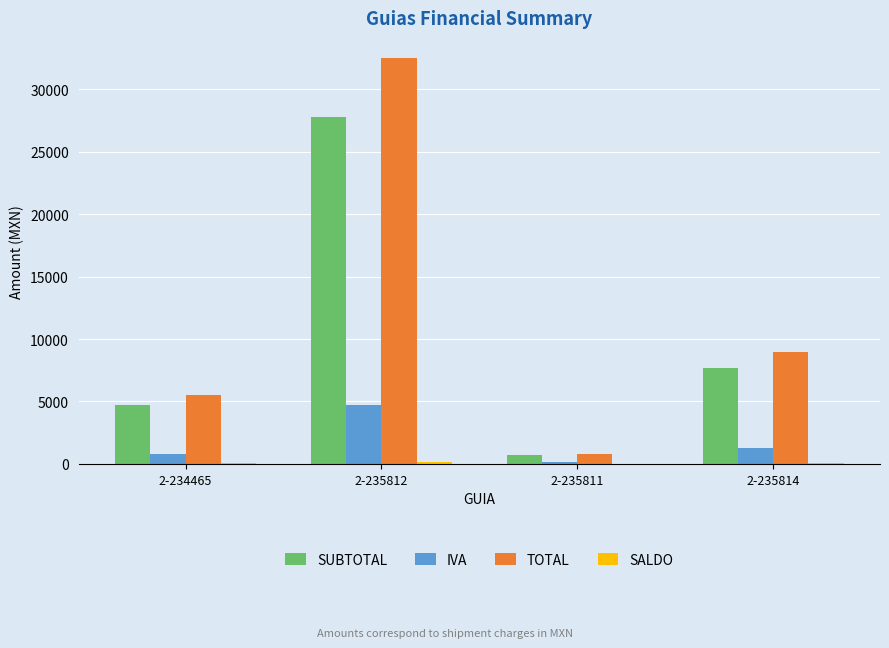

Are the bars grouped side by side (vs. stacked)?

Yes